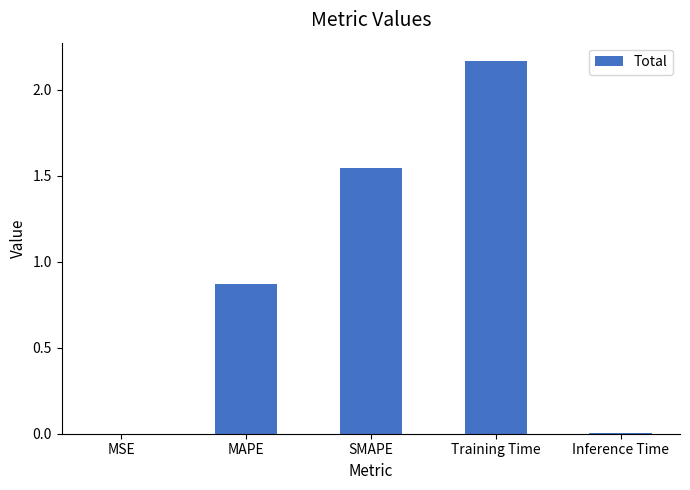

The value at MAPE is 1.4. True or false?

False